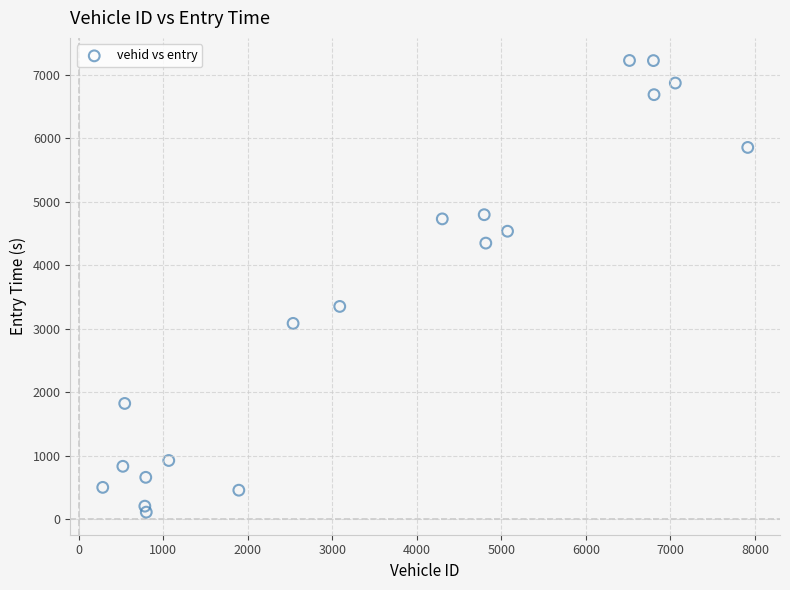

What is the range of X values (max minus min)?

7631.0